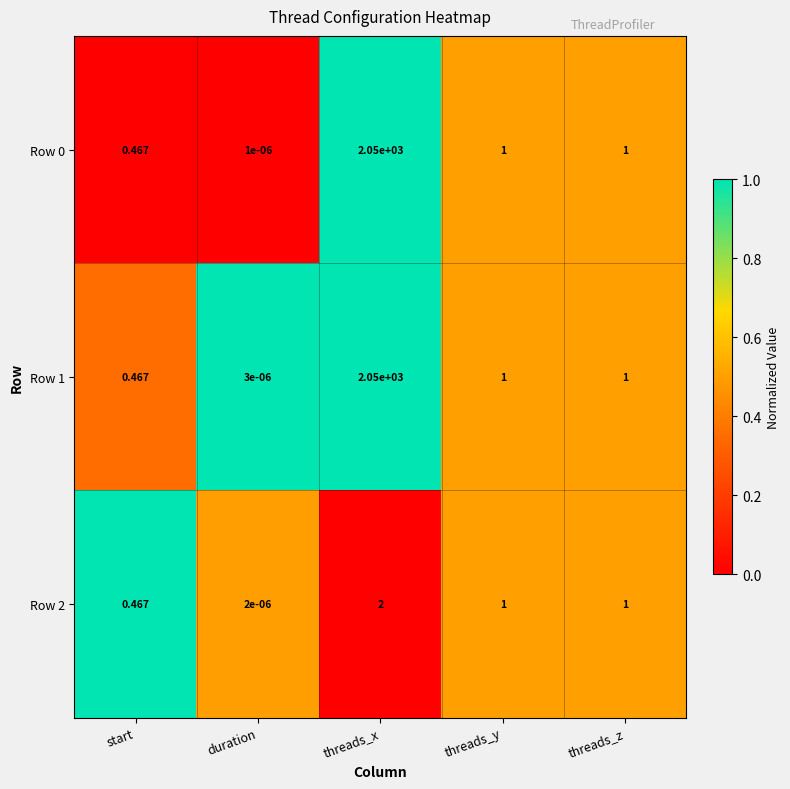

At which category is the sum across all series the highest?

threads_x